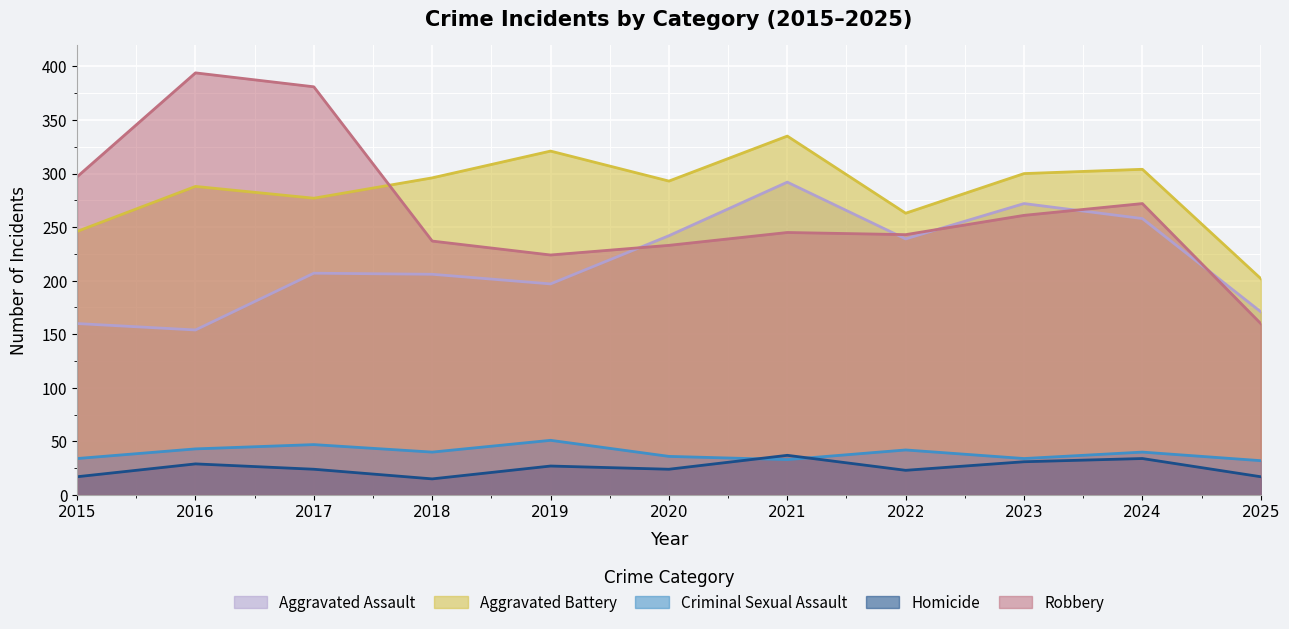

What are all the series names shown in the legend?

Aggravated Assault, Aggravated Battery, Criminal Sexual Assault, Homicide, Robbery